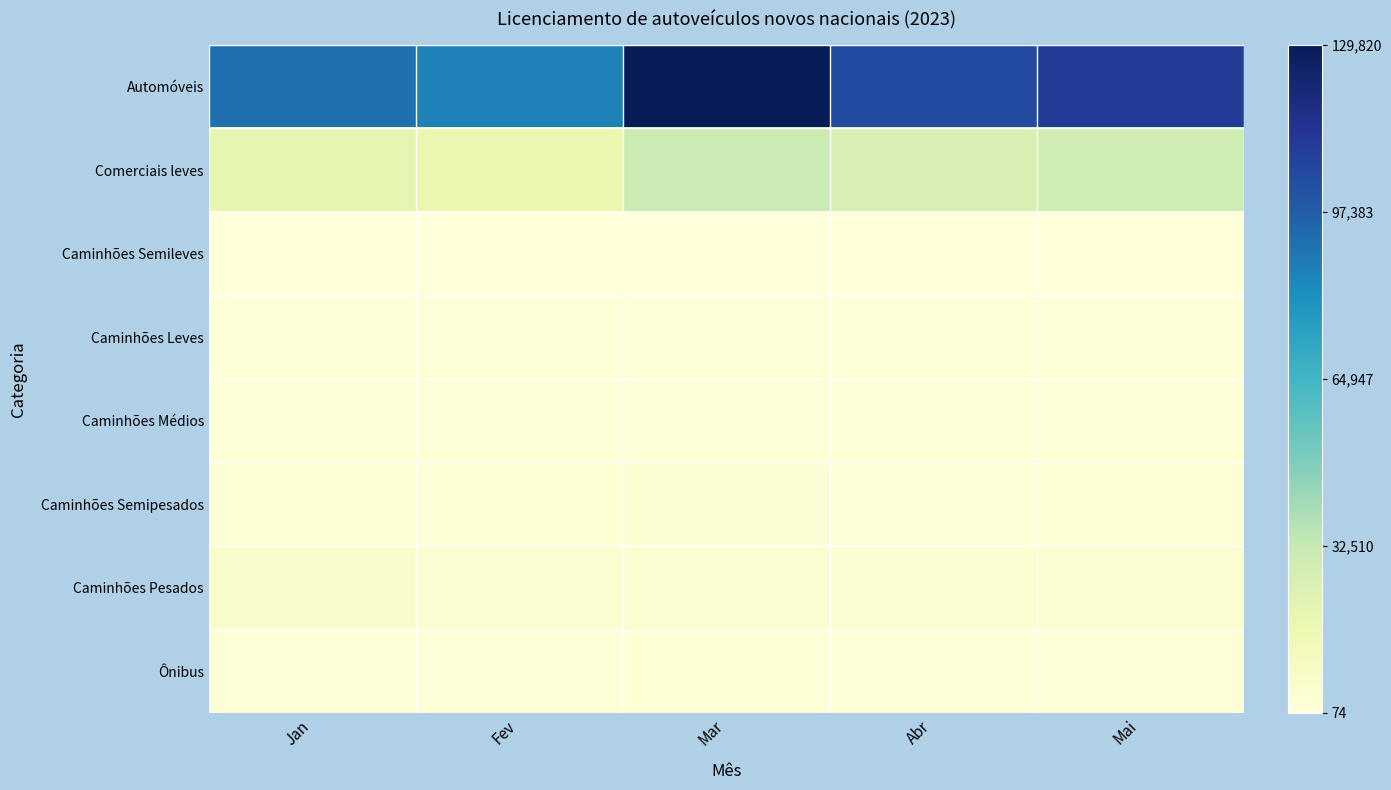

Which has a higher value, Jan or Mai?

Mai